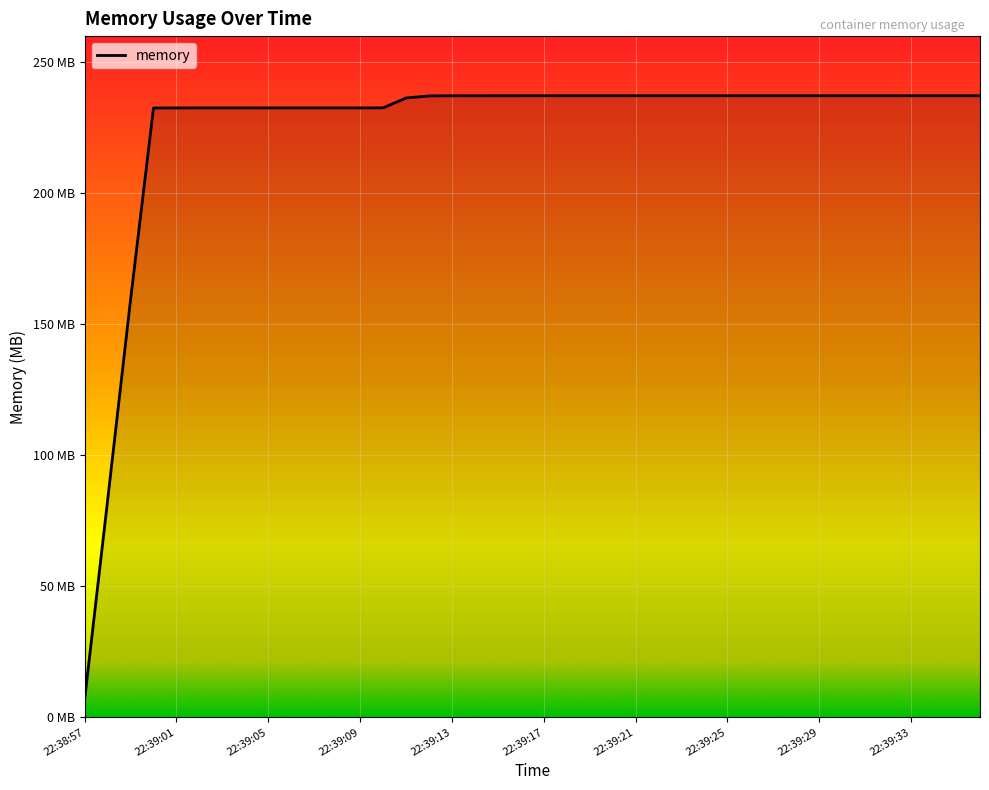

Is this an area chart (filled region under the line)?

Yes